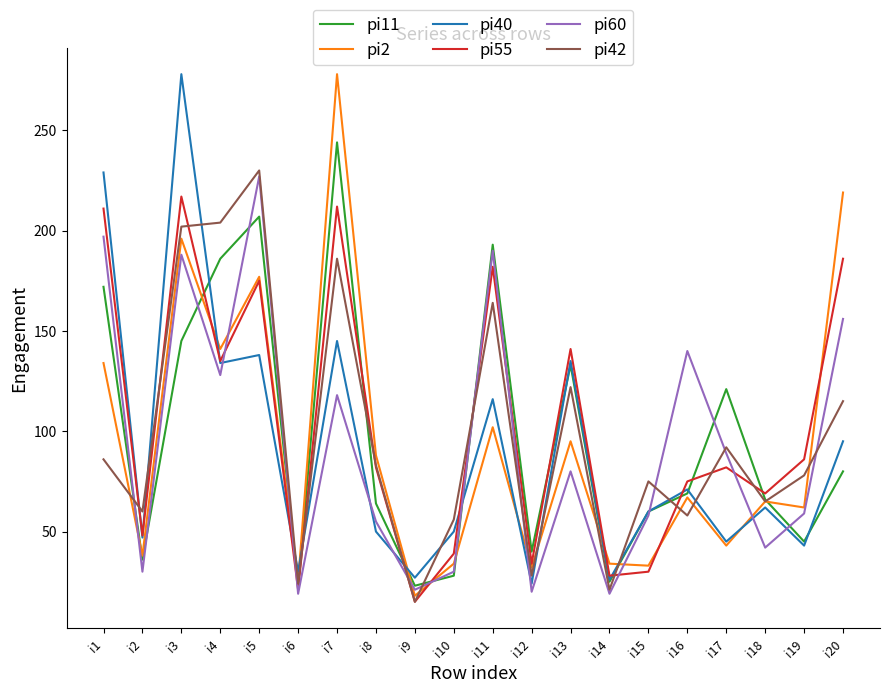

Between i2 and i11, which series saw the biggest shift?

pi60